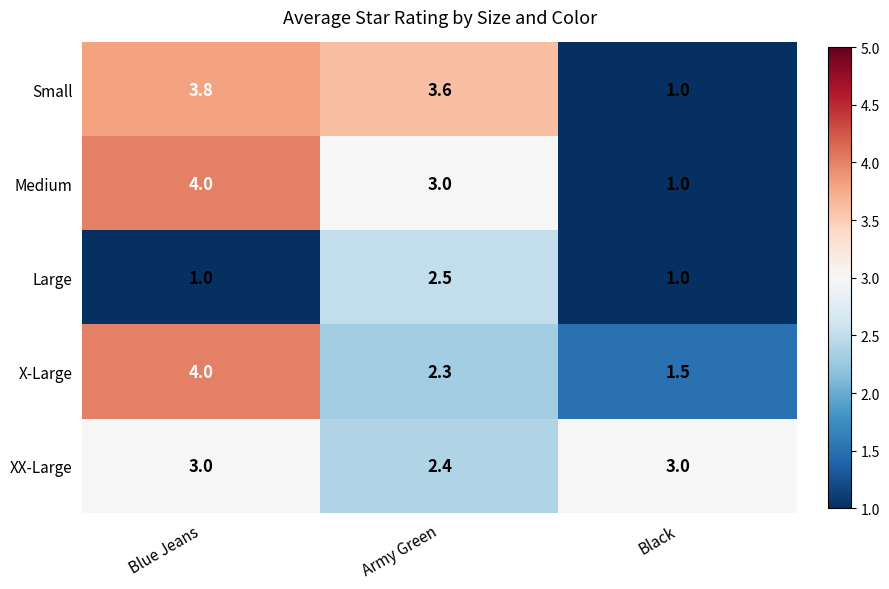

What is the minimum value for X-Large?

1.5